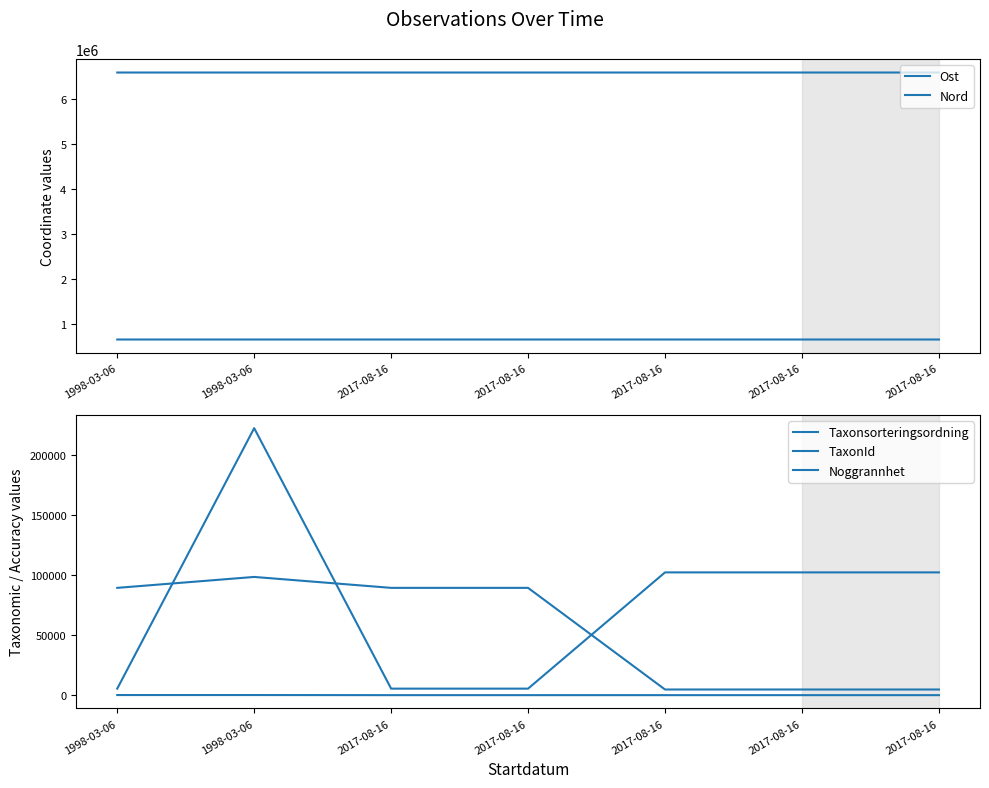

Is the value of Noggrannhet at 2017-08-16 greater than the value of Taxonsorteringsordning at 1998-03-06?

No